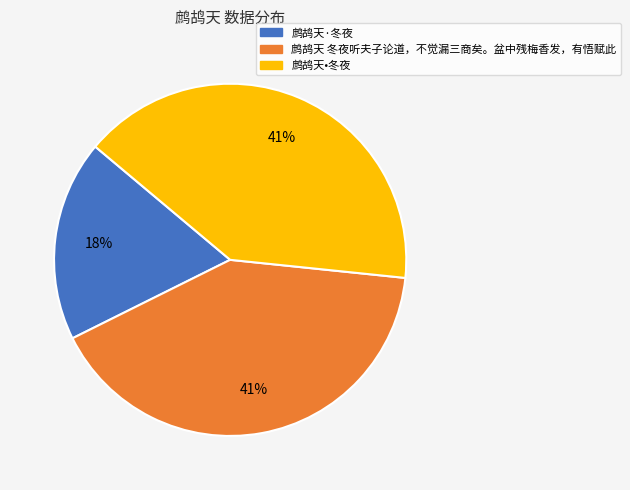

Does any single category account for the majority?

No